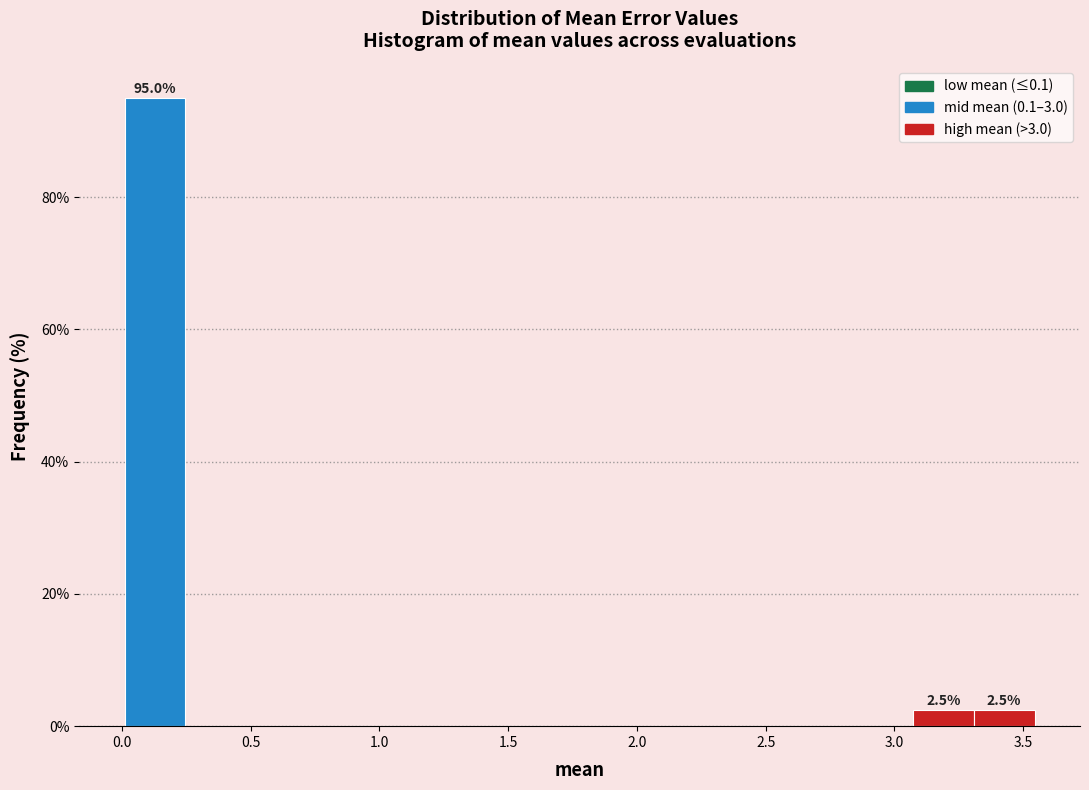

Which range on the x-axis has the tallest bar?

0.00 to 0.25